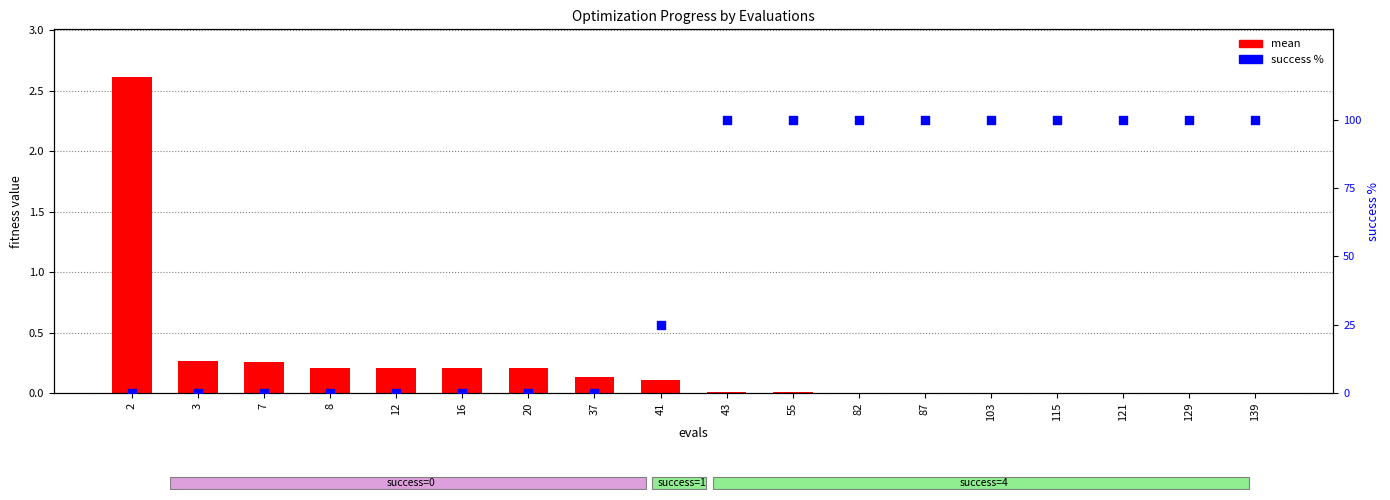

What is the total value across all series at 87?

100.0